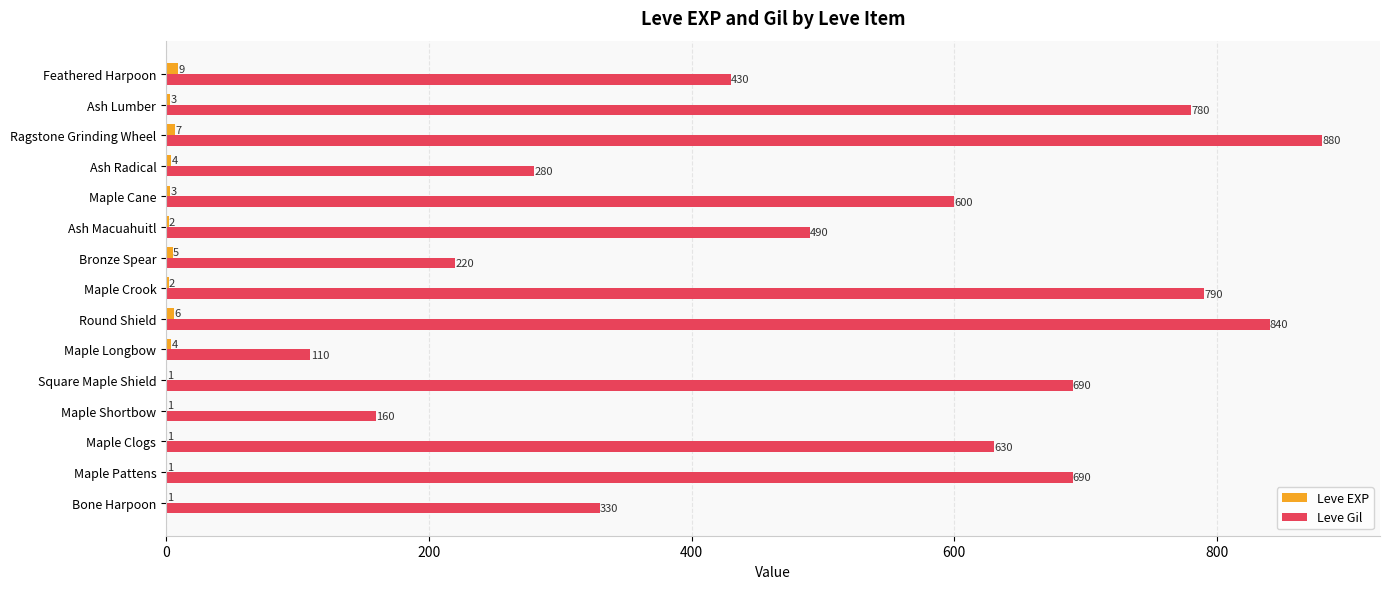

Which series has the largest total across all categories?

Leve Gil